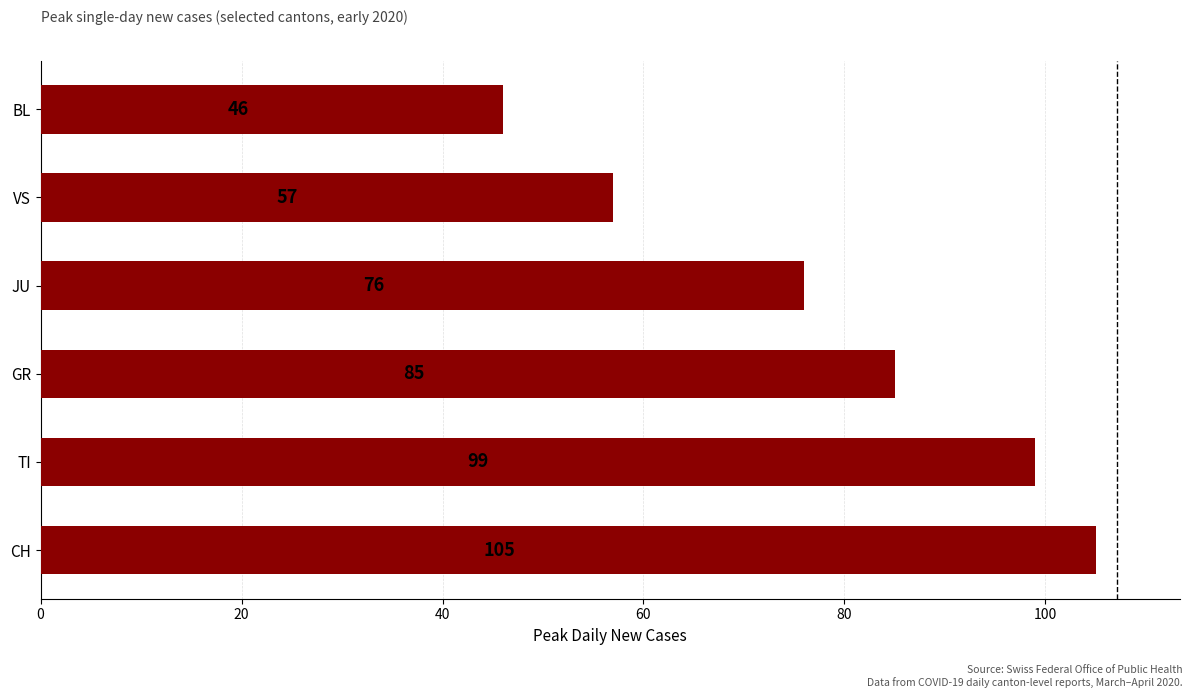

Are the bars horizontal?

Yes